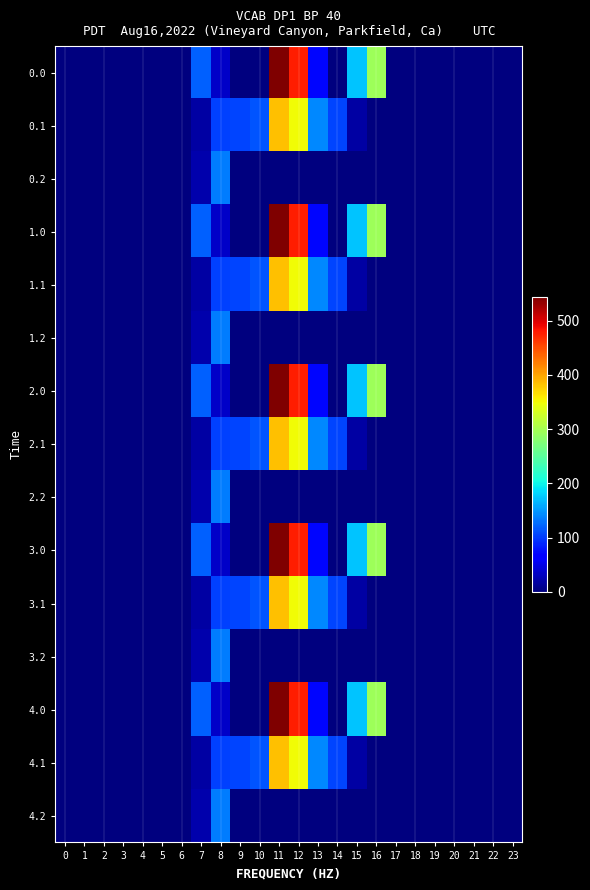

Count the number of data series in this chart.

15